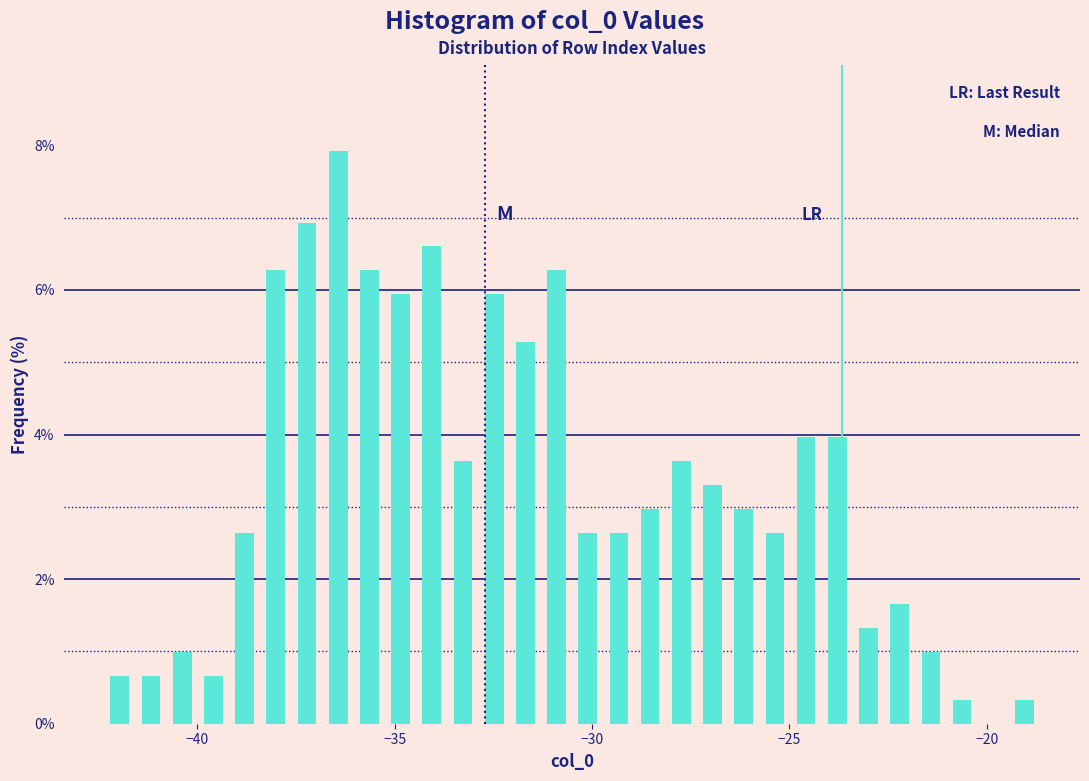

Around what value on the x-axis is the tallest bar? Give the approximate position of its centre, as read against the axis.

-36.5